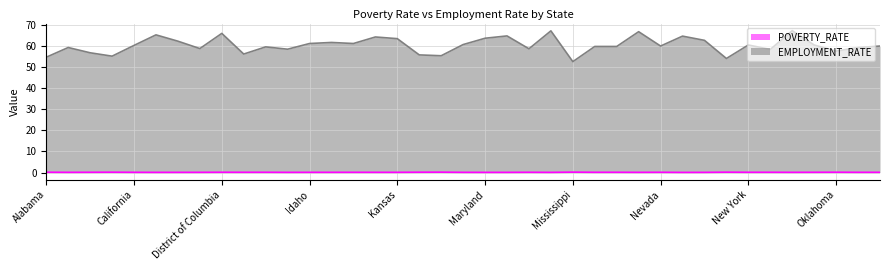

What is the total value across all series at Michigan?

58.8